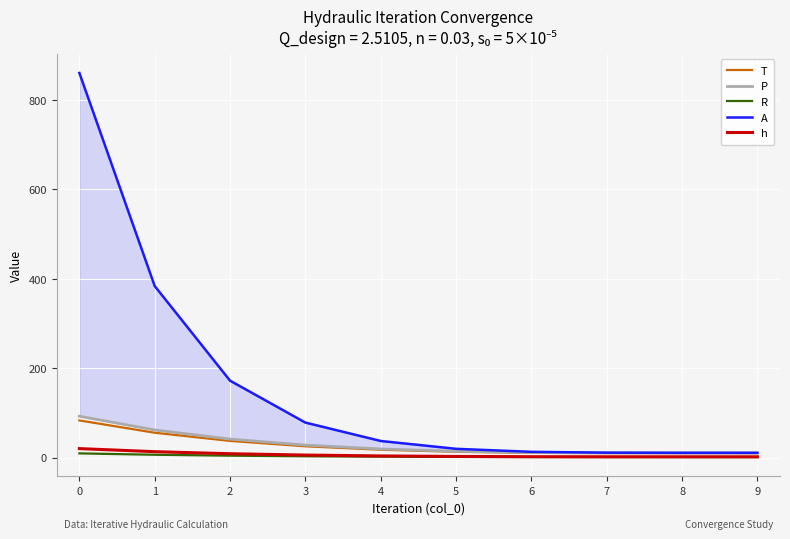

What is the smallest value displayed?

1.0